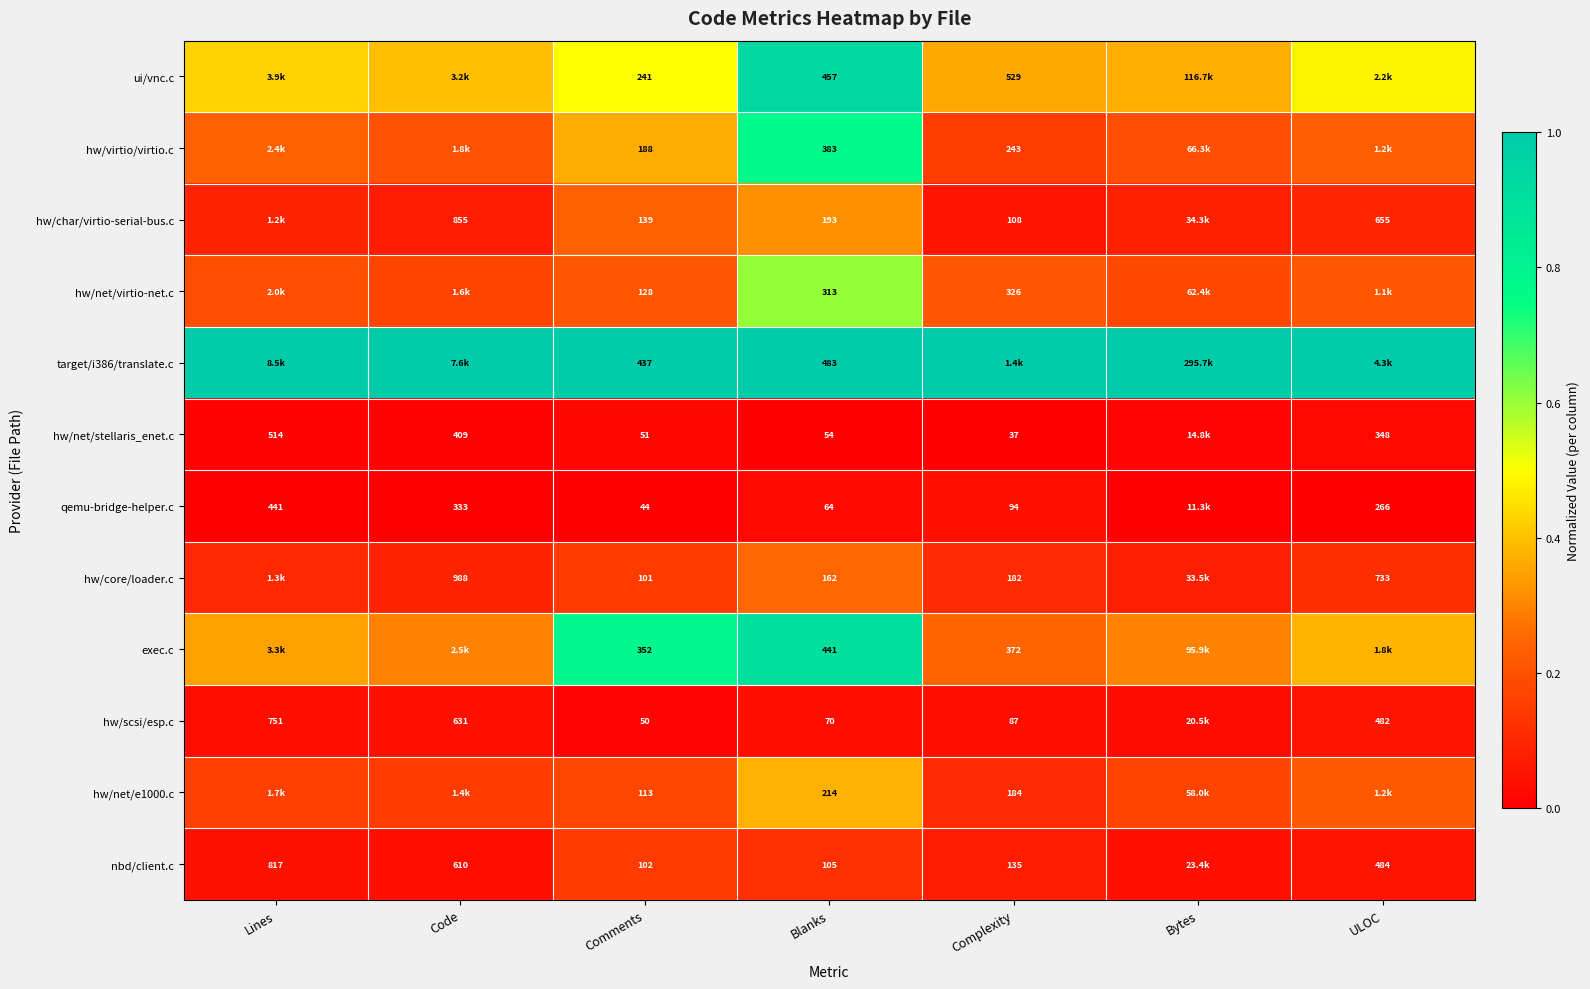

Is the value of ui/vnc.c at Comments greater than the value of qemu-bridge-helper.c at ULOC?

No